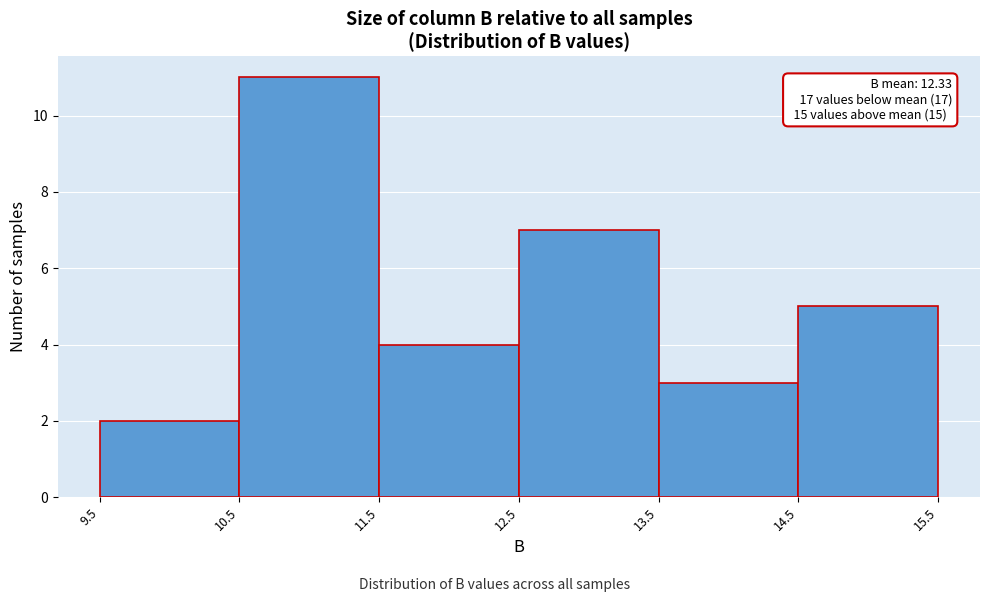

Over which range of the x-axis is the bar tallest?

10.5 to 11.5